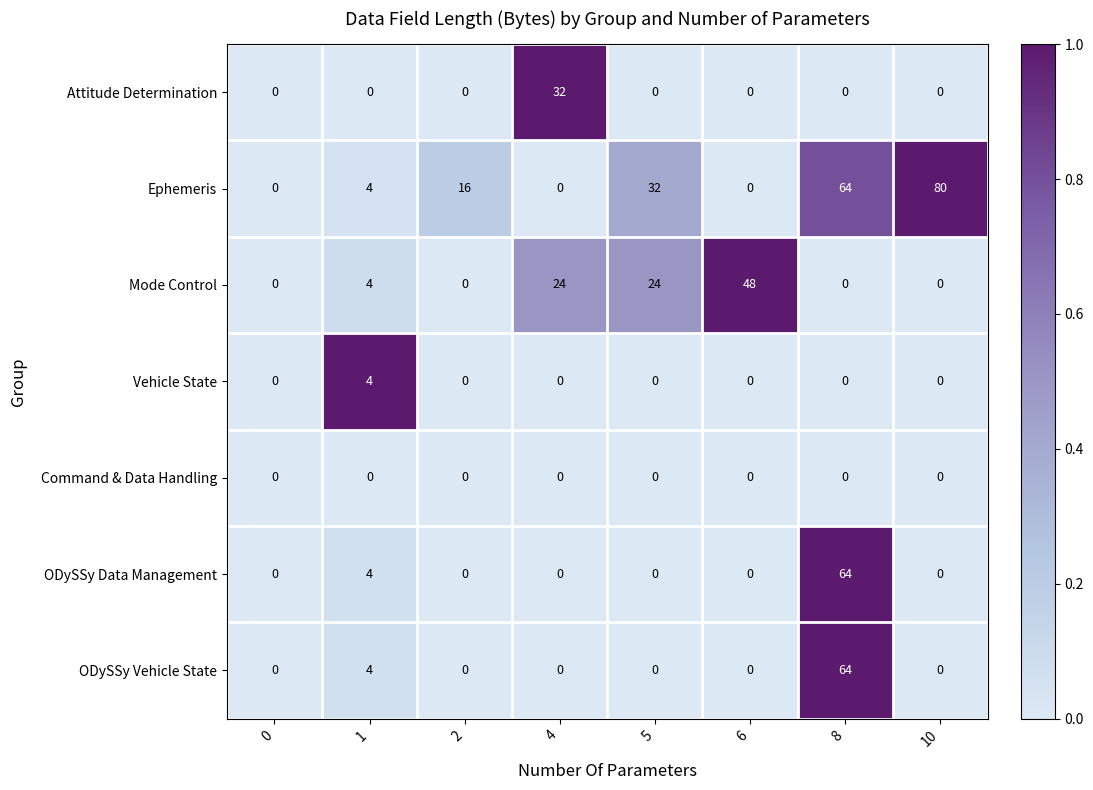

What is the difference between the maximum and minimum values in the ODySSy Data Management series?

64